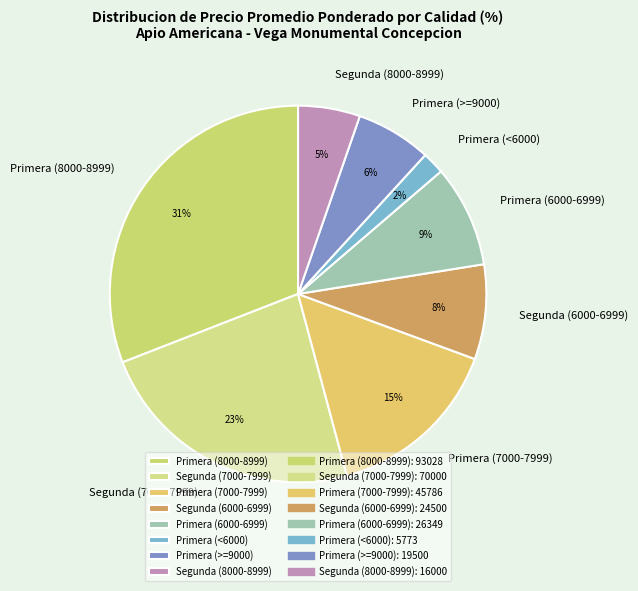

Is there any slice that represents more than half of the pie?

No